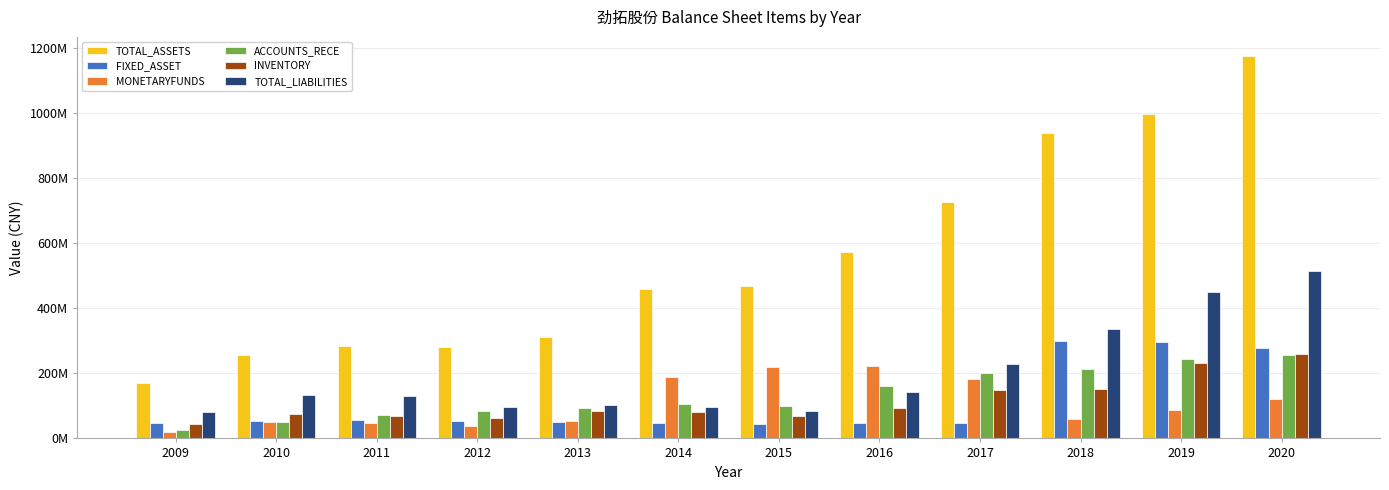

Are the bars grouped side by side (vs. stacked)?

Yes